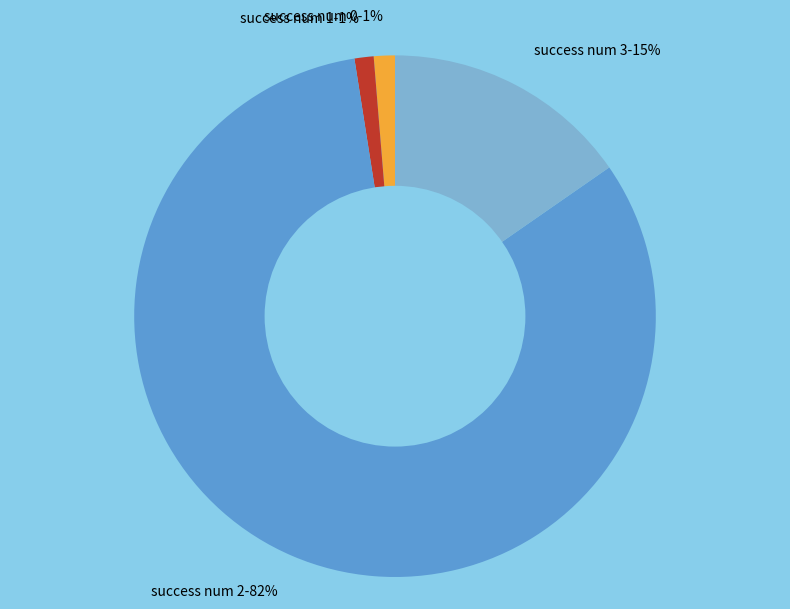

Is there any slice that represents more than half of the pie?

Yes